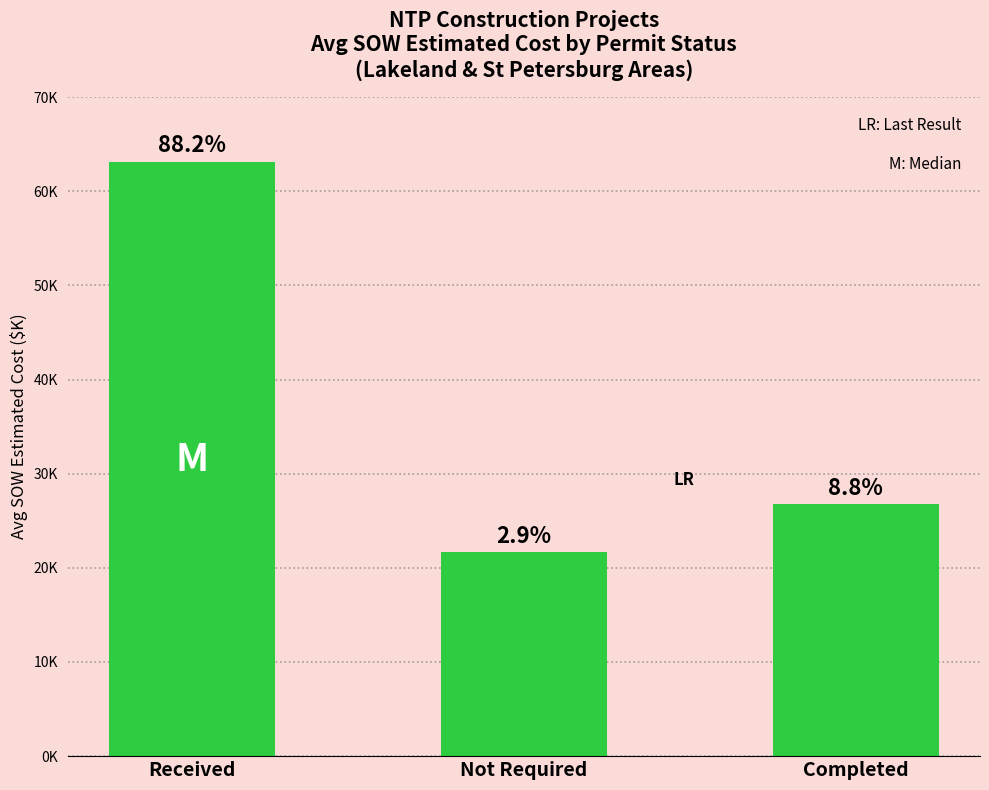

Where does the data first go above 26?

Received